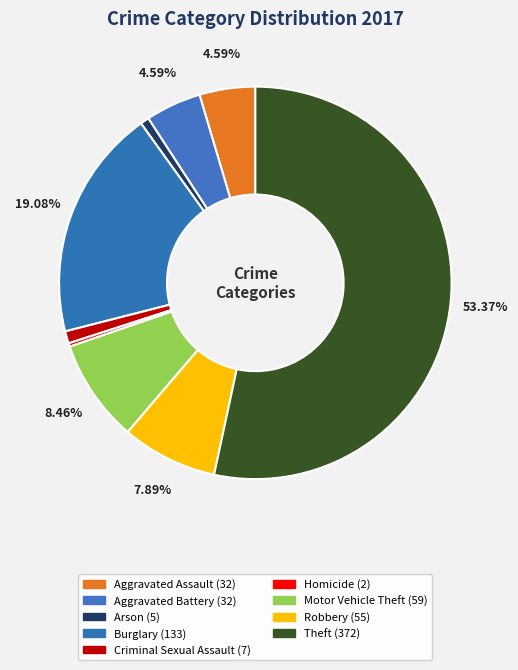

Is it true that Arson is 1% of the pie?

True